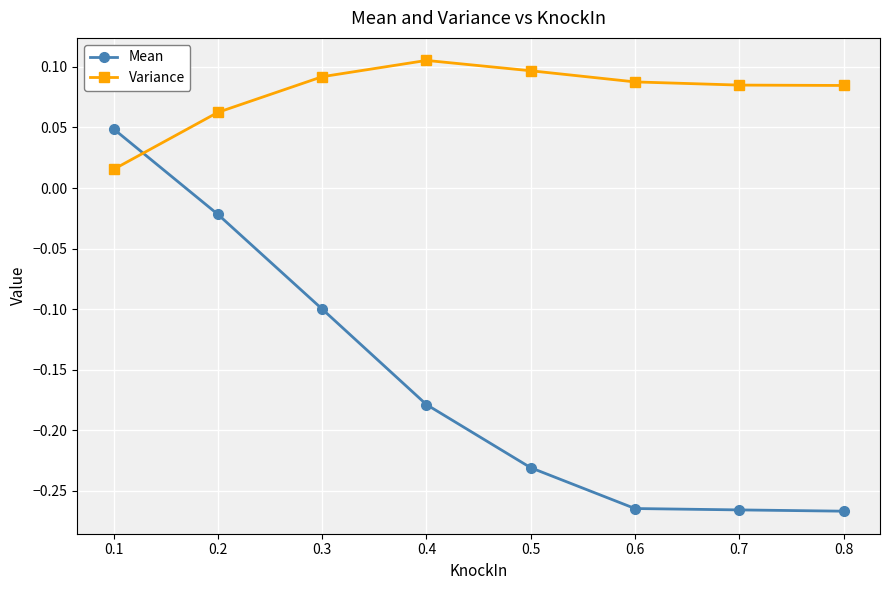

Rank the series by their maximum value, from lowest to highest.

Mean, Variance